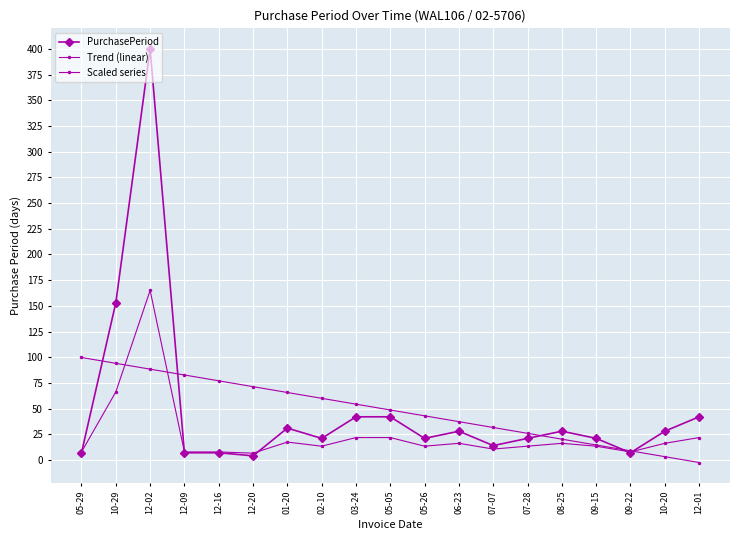

What is the sum of all PurchasePeriod values?

924.0